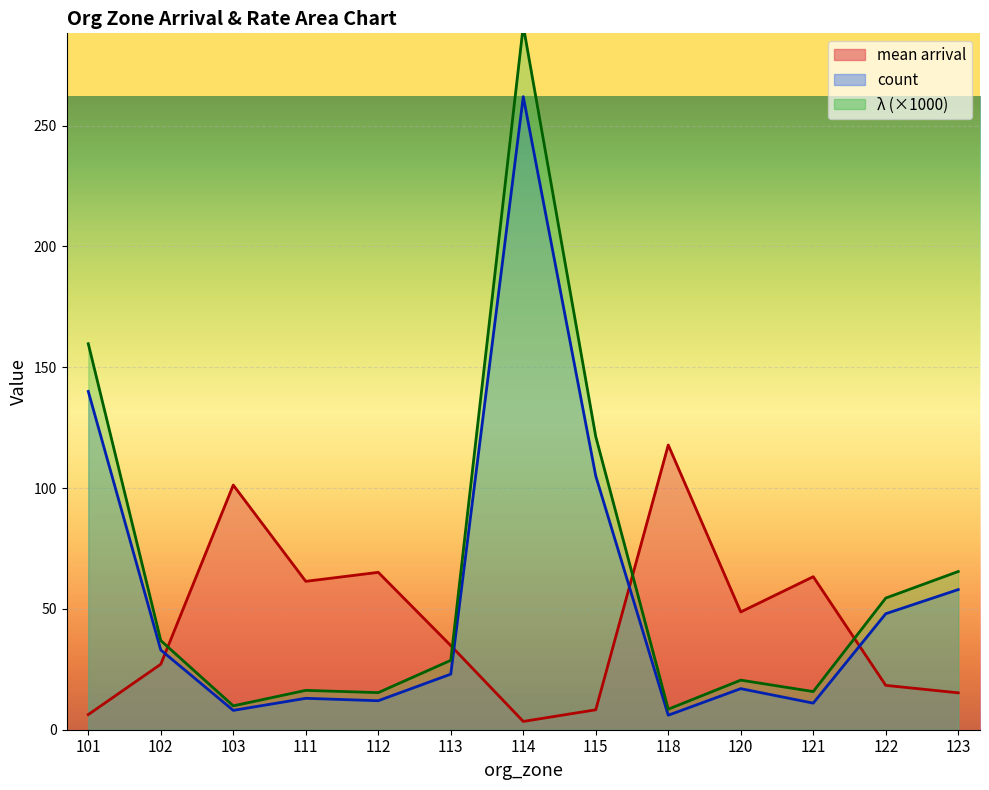

List the series in order of their overall mean, lowest first.

mean arrival, count, λ